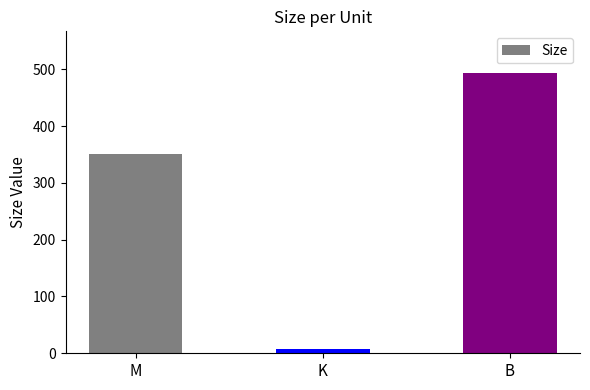

The value at M is 350.2. True or false?

True